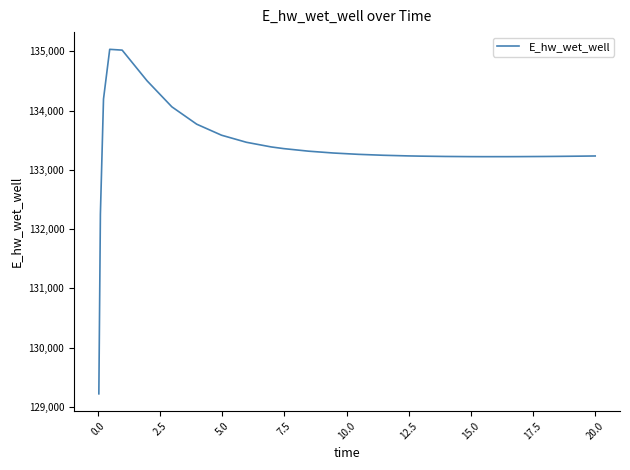

What is the smallest value displayed?

129221.1